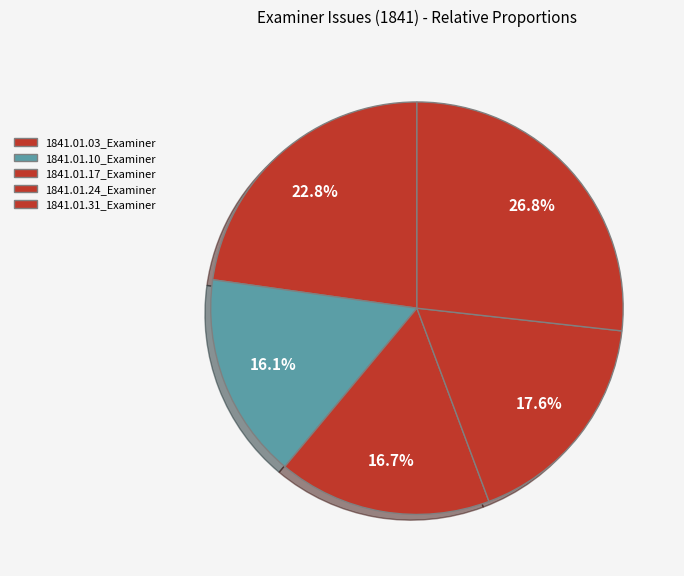

How many segments does this pie chart have?

5